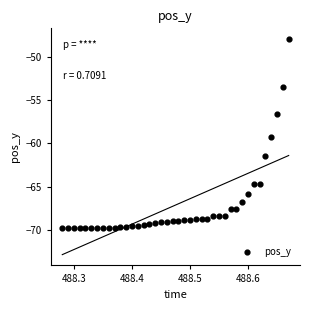

What is the range of Y values (max minus min)?

21.8